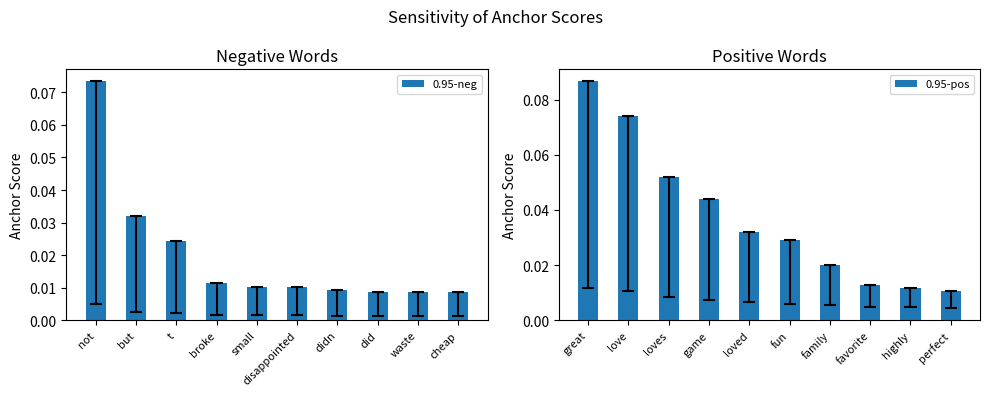

How many 0.95-neg values are between 0 and 1?

10